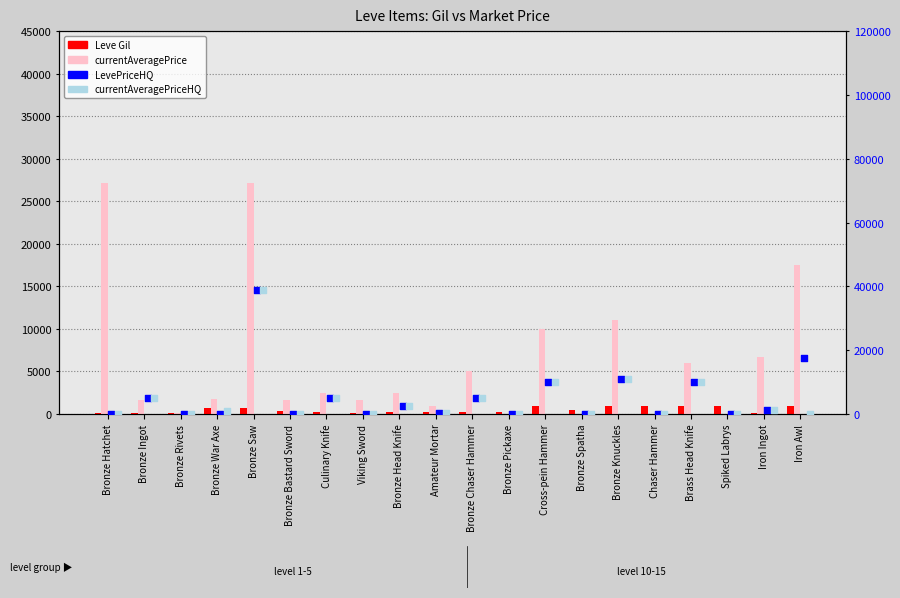

What are all the series names shown in the legend?

Leve Gil, currentAveragePrice, LevePriceHQ, currentAveragePriceHQ